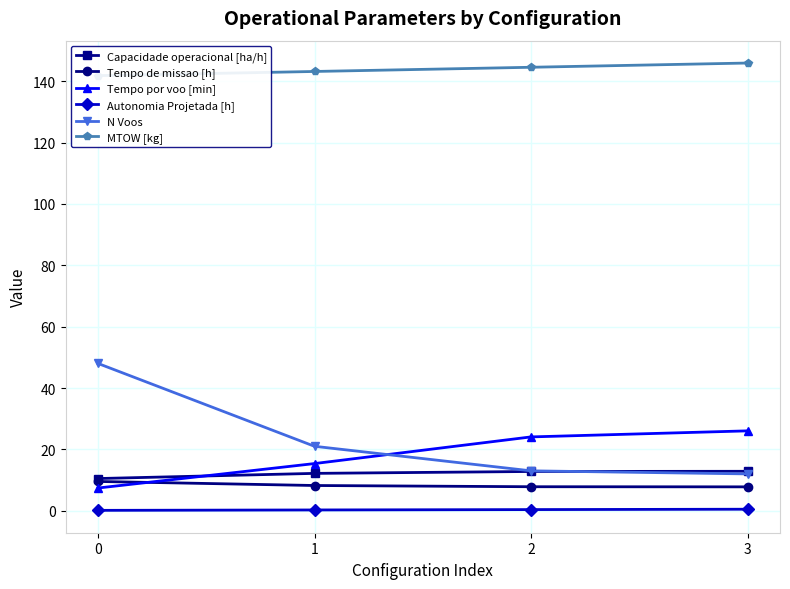

What are all the series names shown in the legend?

Capacidade operacional [ha/h], Tempo de missao [h], Tempo por voo [min], Autonomia Projetada [h], N Voos, MTOW [kg]